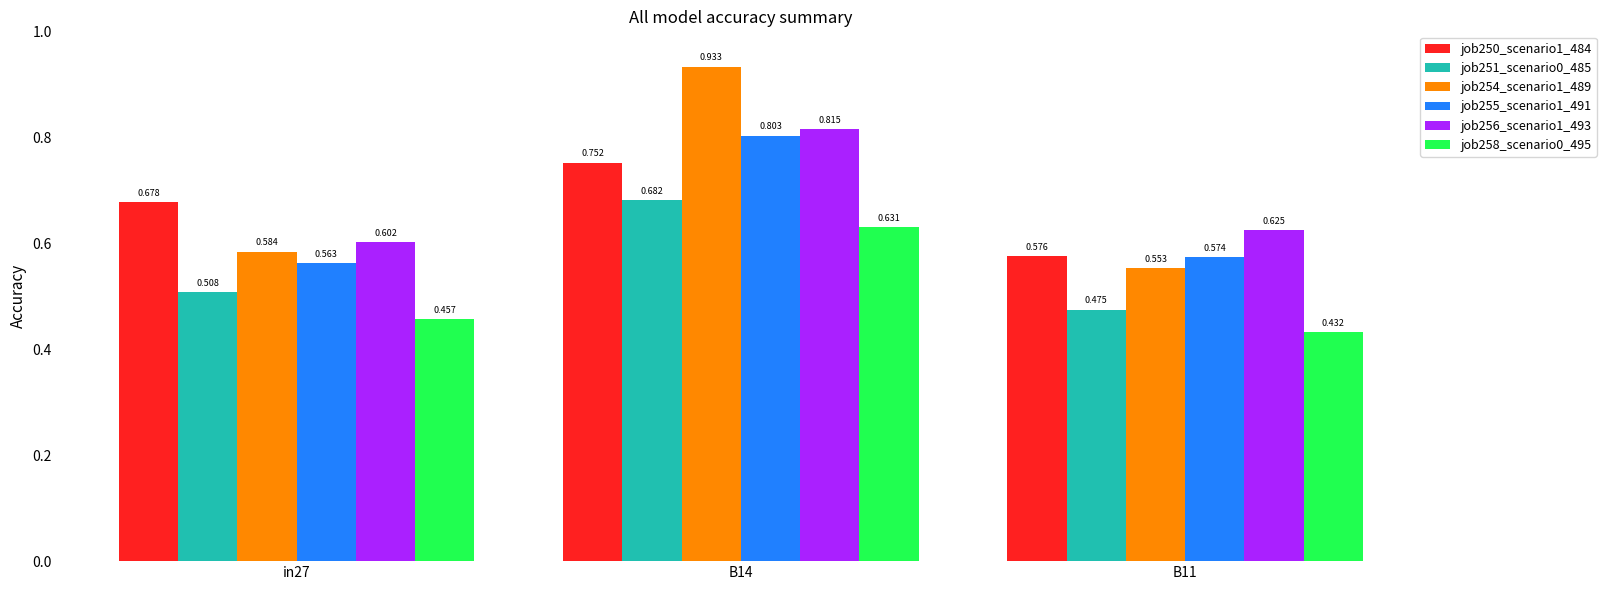

At which category is the sum across all series the highest?

B14